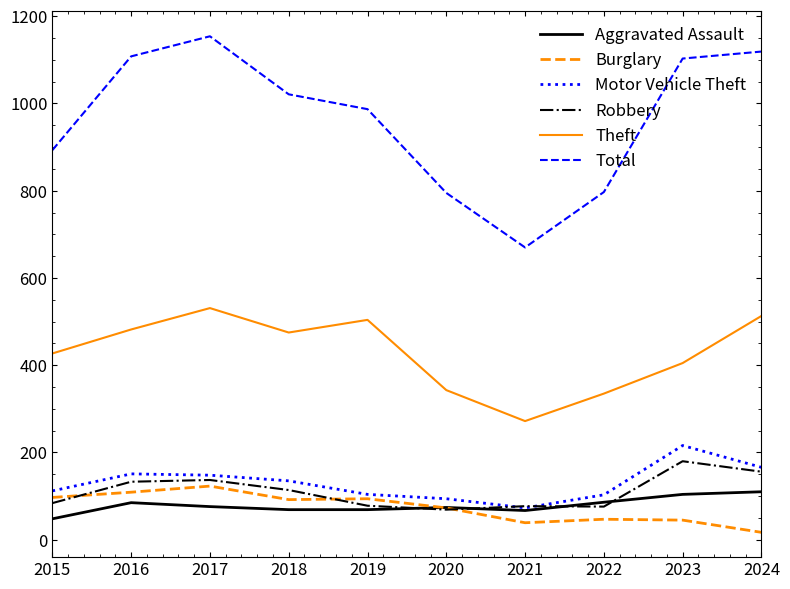

Which series has the widest spread of values?

Total